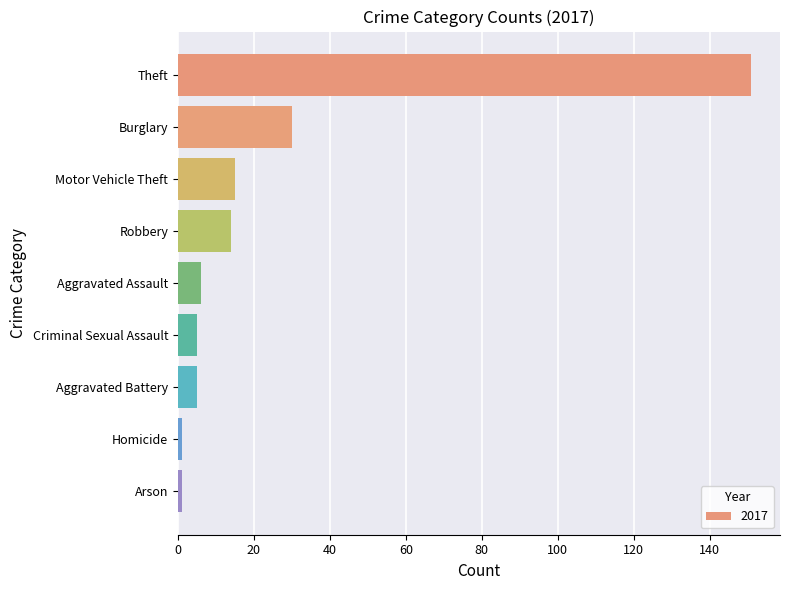

Reading bottom to top, transcribe all the data shown in this chart.

1	1	5	5	6	14	15	30	151